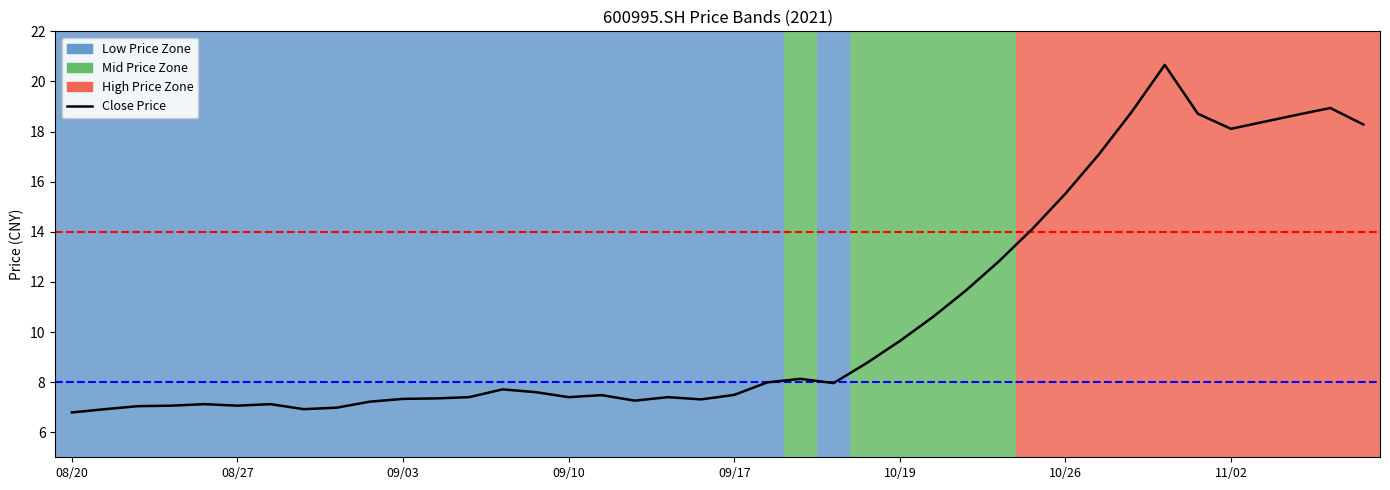

The open series shows 6.2 at 20211101. True or false?

False